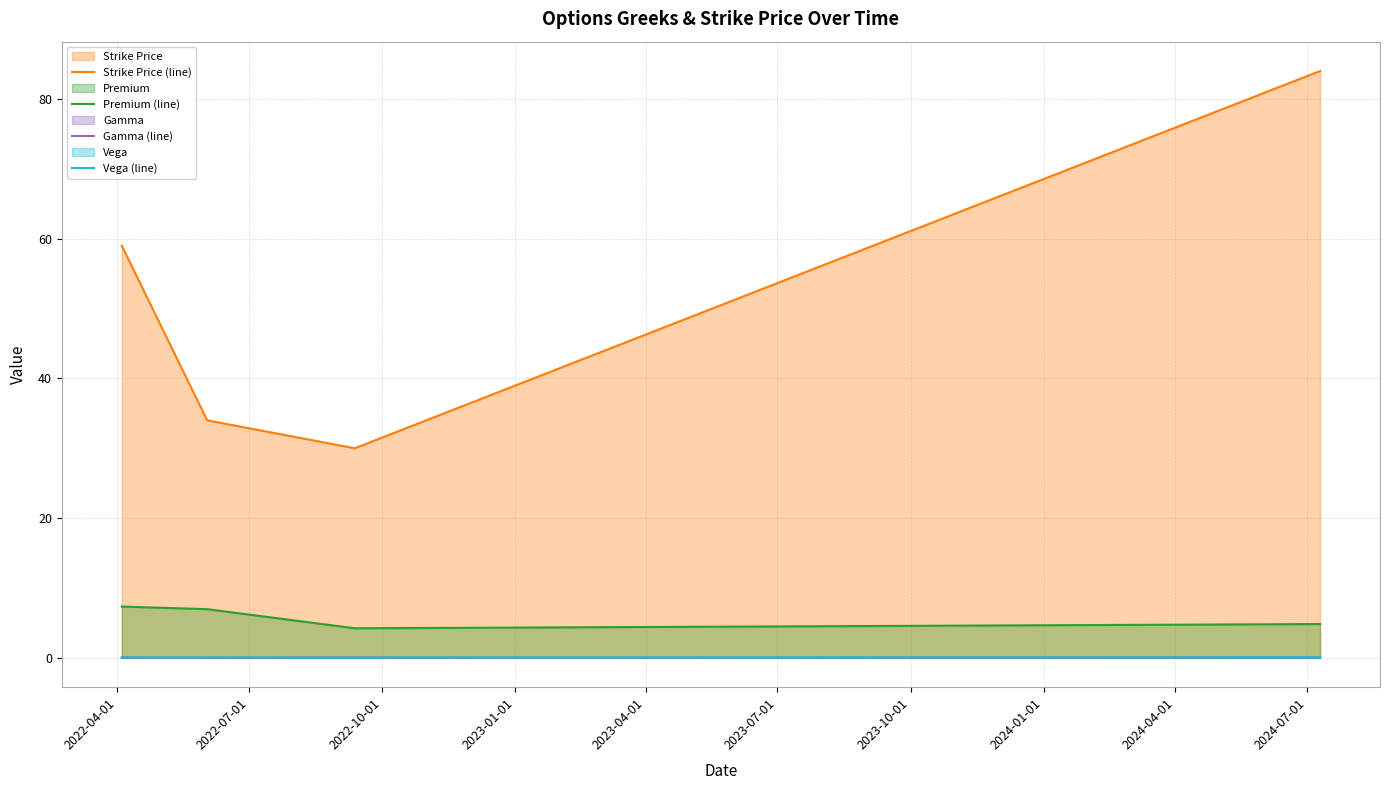

True or false: Strike Price (line) and Vega (line) cross at least once.

False